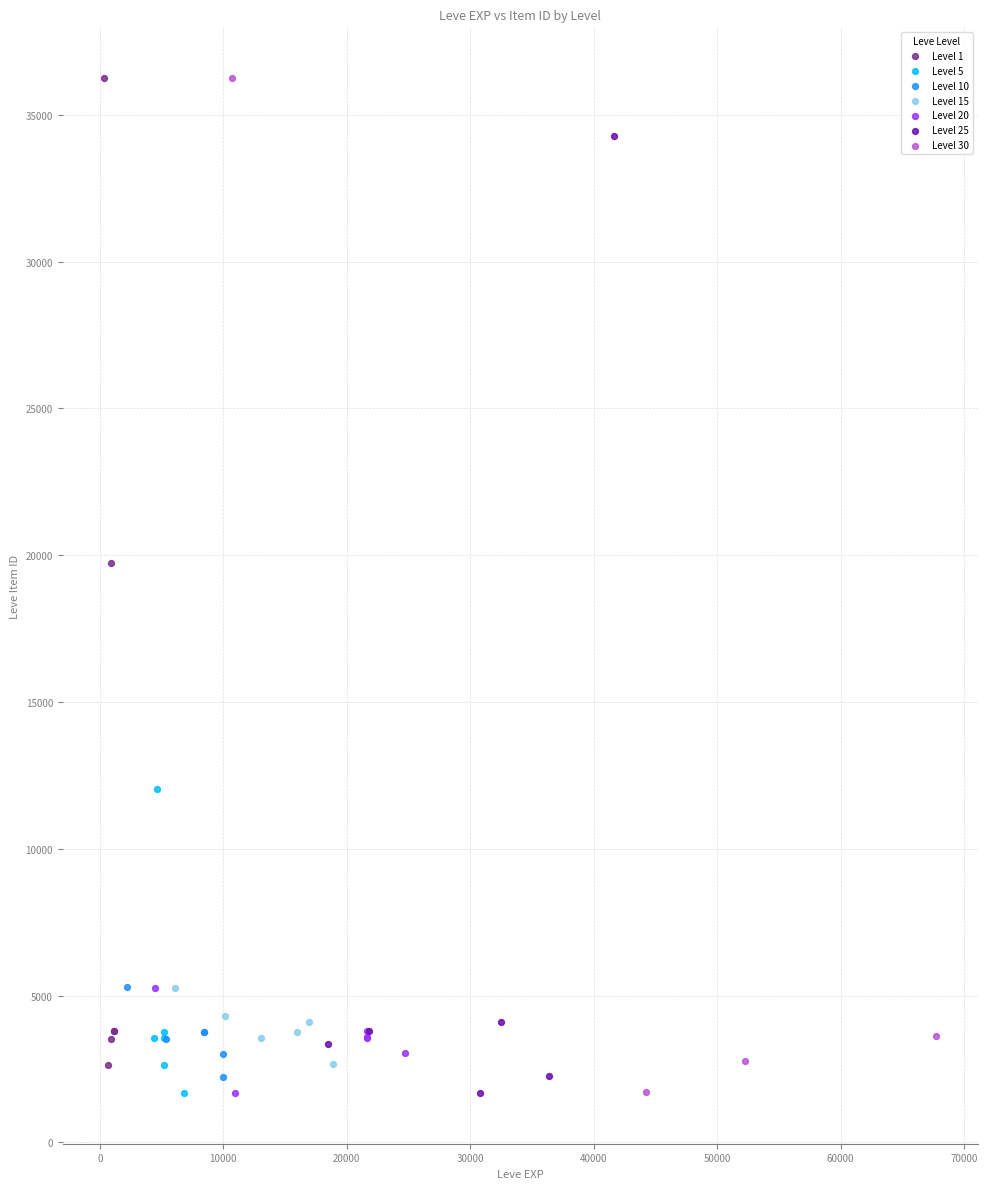

Which series has the widest spread of Y values?

Level 30